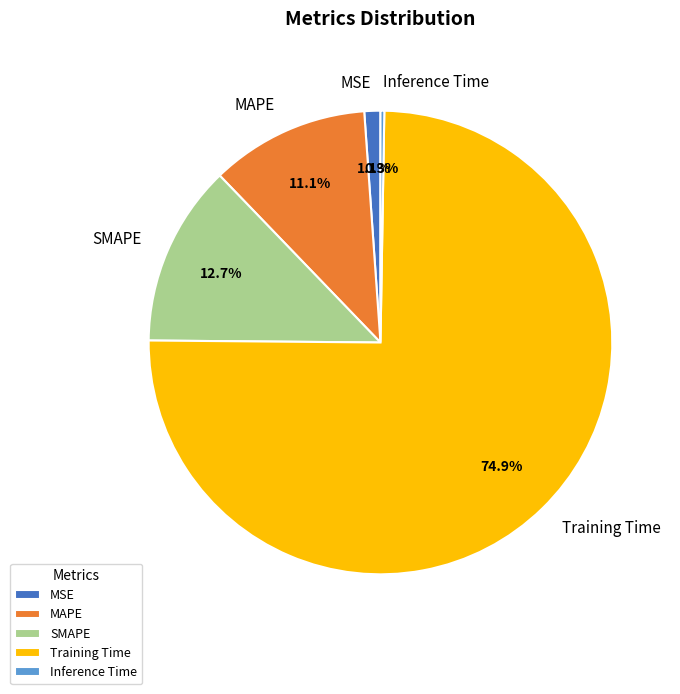

Is MSE the majority of the pie?

No